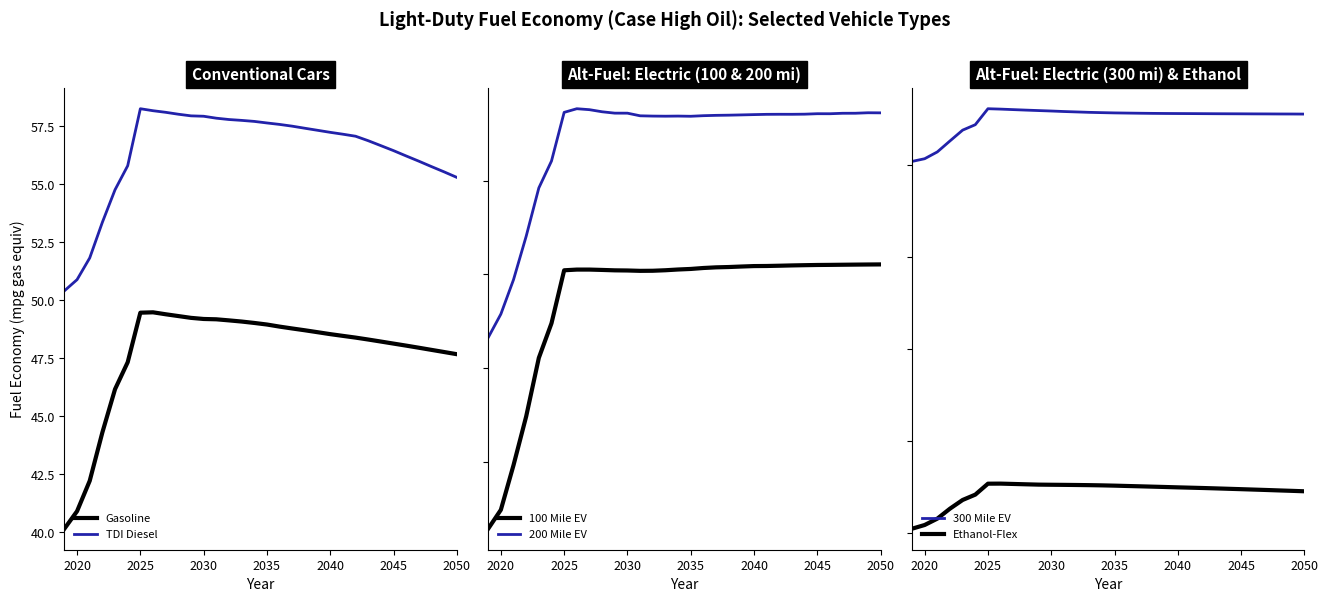

What is the smallest value displayed?

40.2